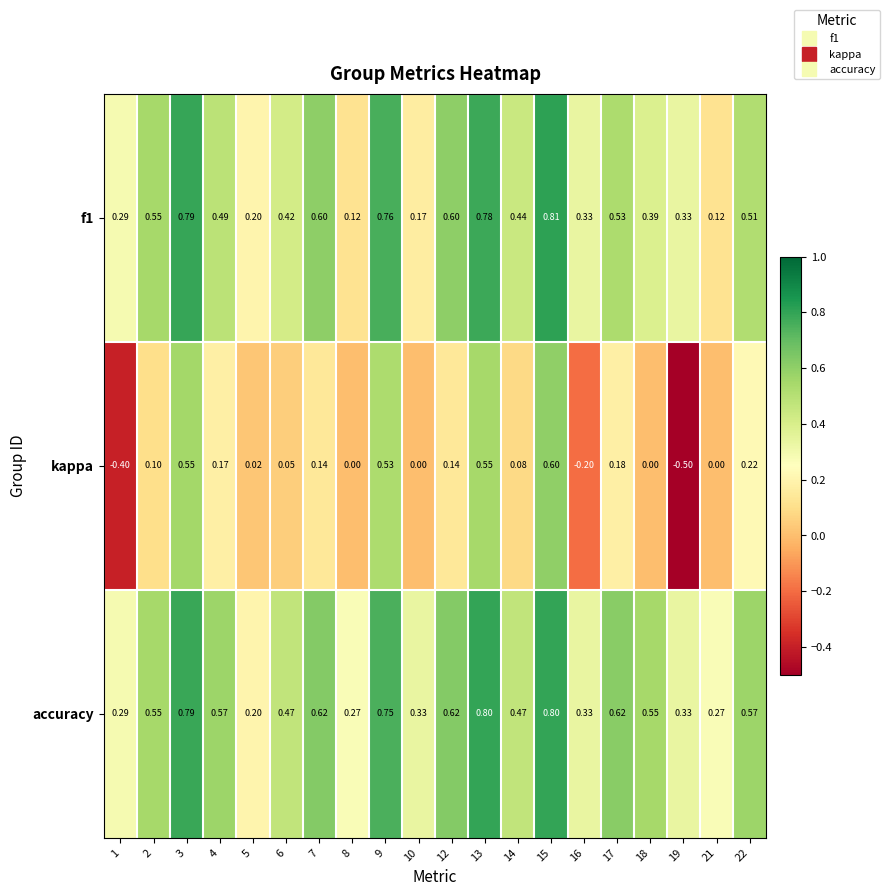

Which category has the highest value across all series?

15